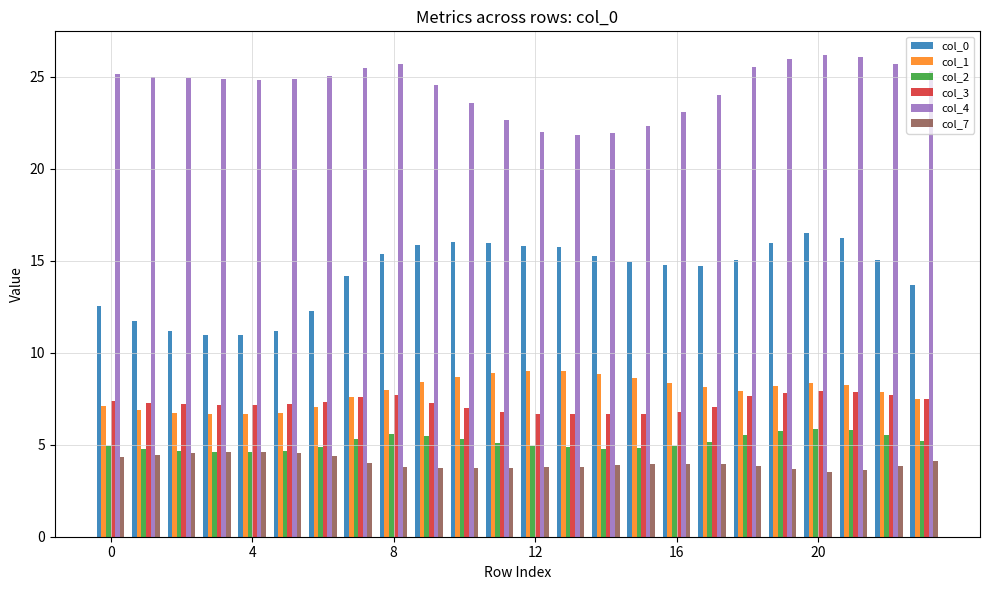

How many groups of bars are there?

24